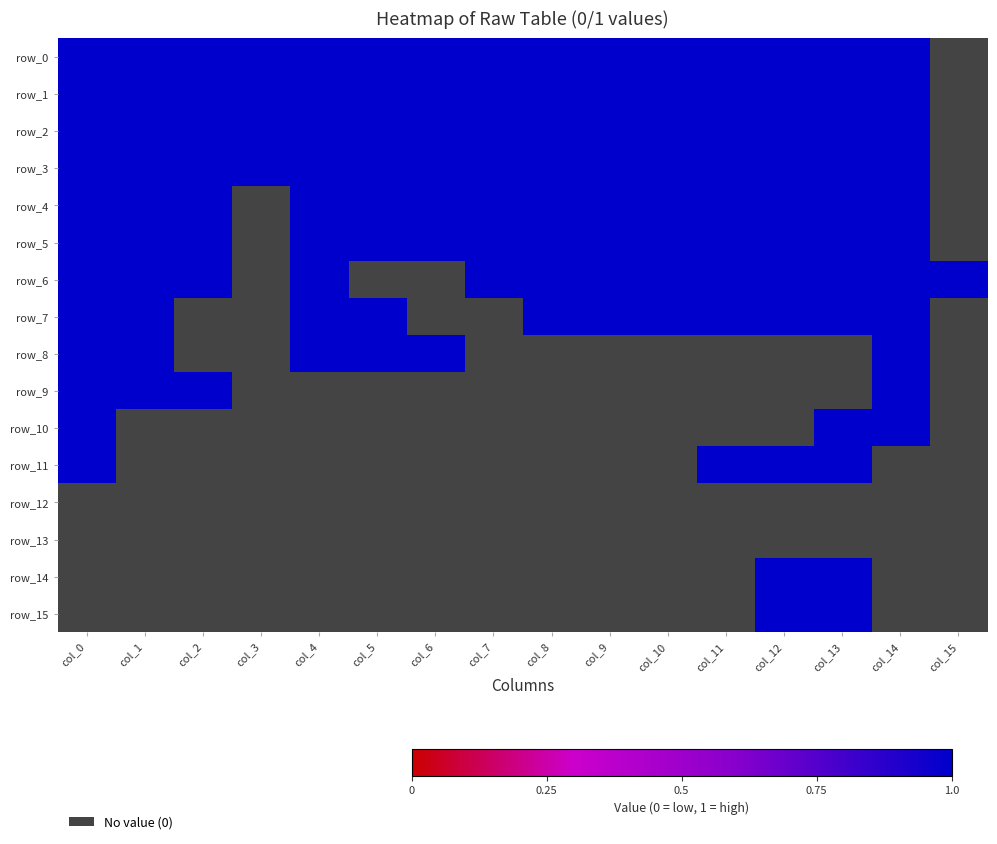

True or false: row_9 has a value of 1 at col_0.

True